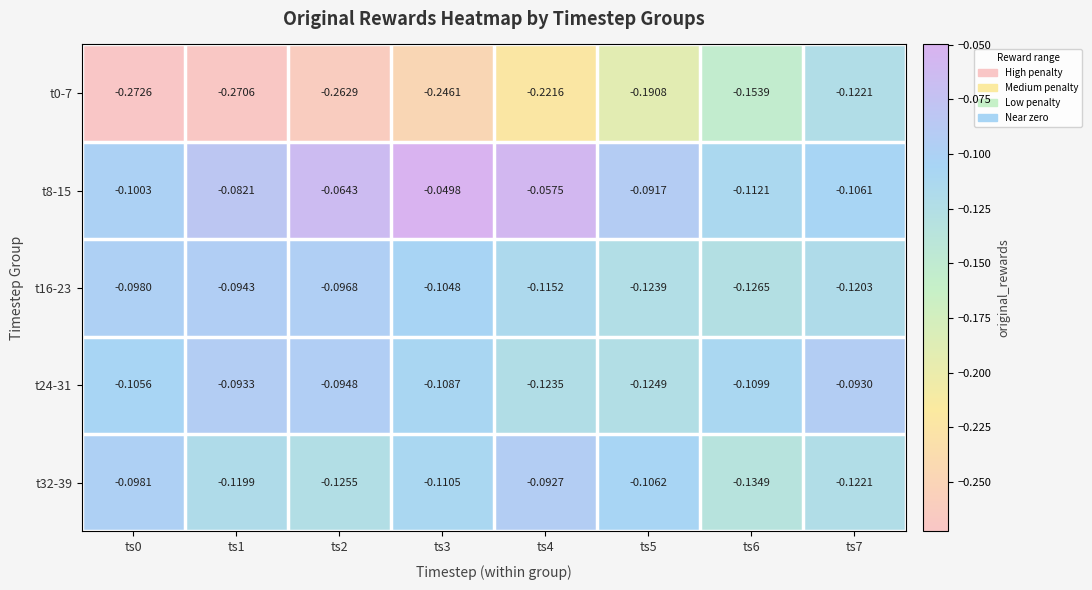

Is the value of t32-39 at ts3 greater than the value of t0-7 at ts5?

Yes